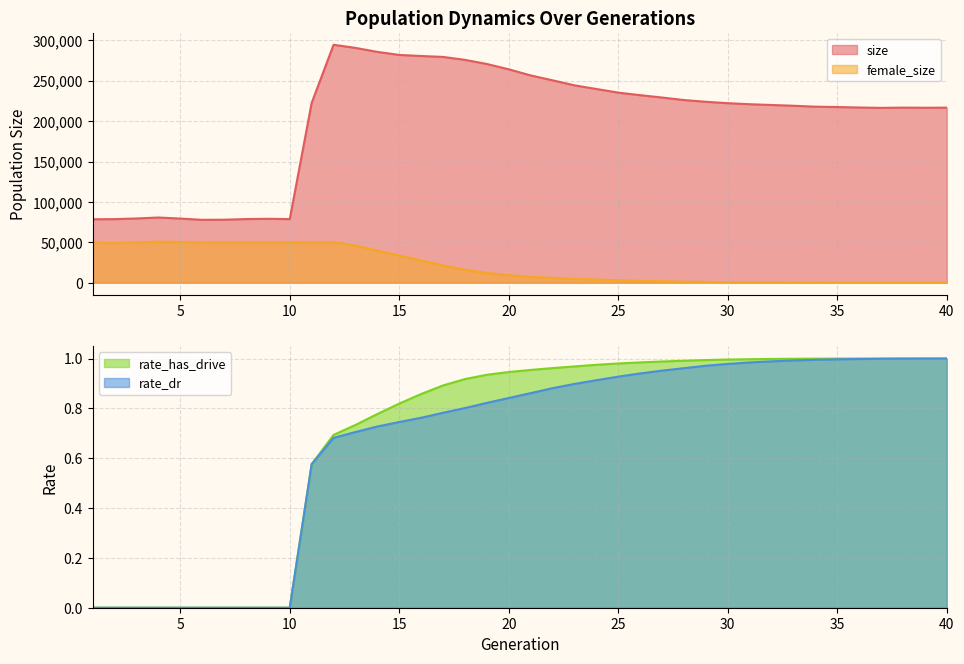

Where does the female_size series first go above 9289?

1